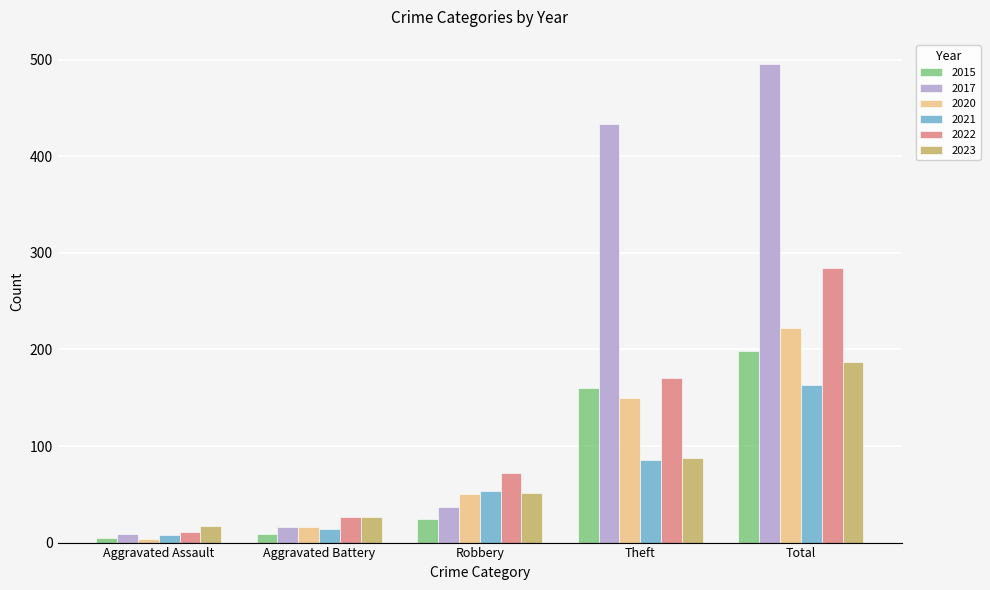

Is it true that 2021 equals 53 at Robbery?

True